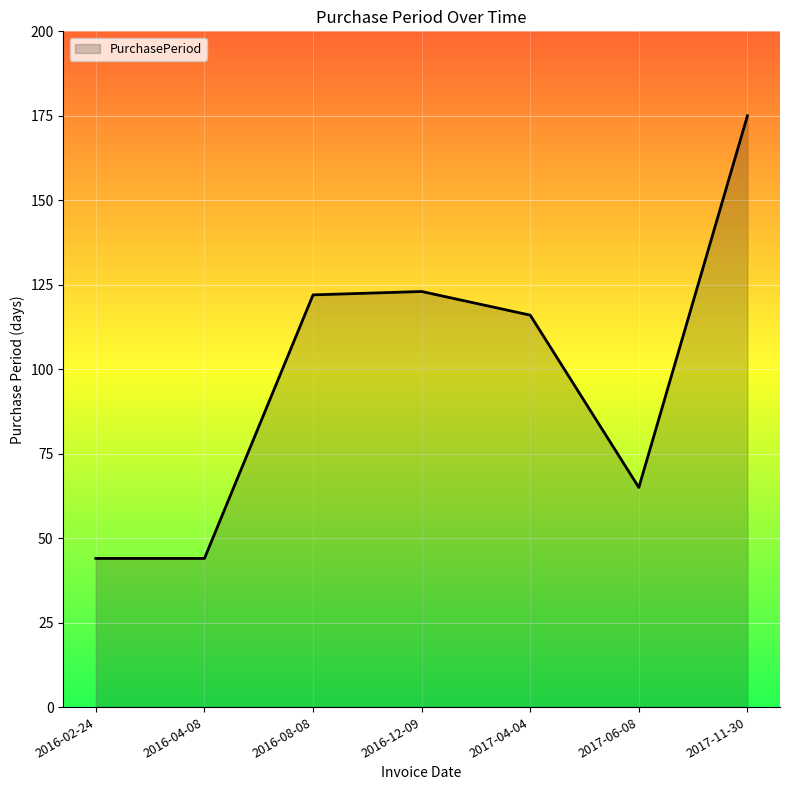

True or false: the data shows 81 at 2016-12-09.

False